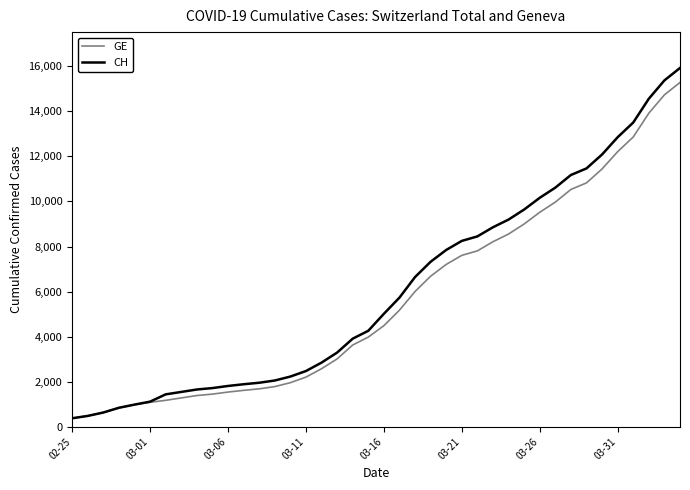

What is the minimum value for CH?

375